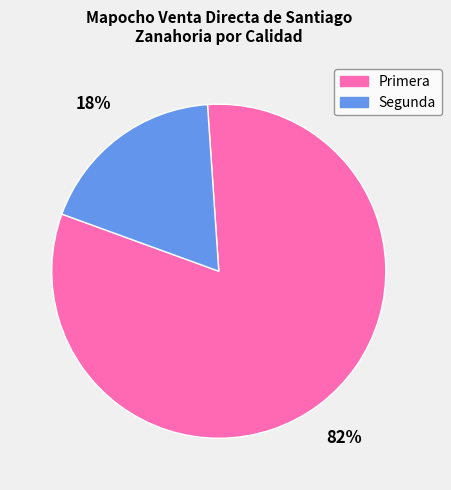

Which category accounts for the majority?

Primera